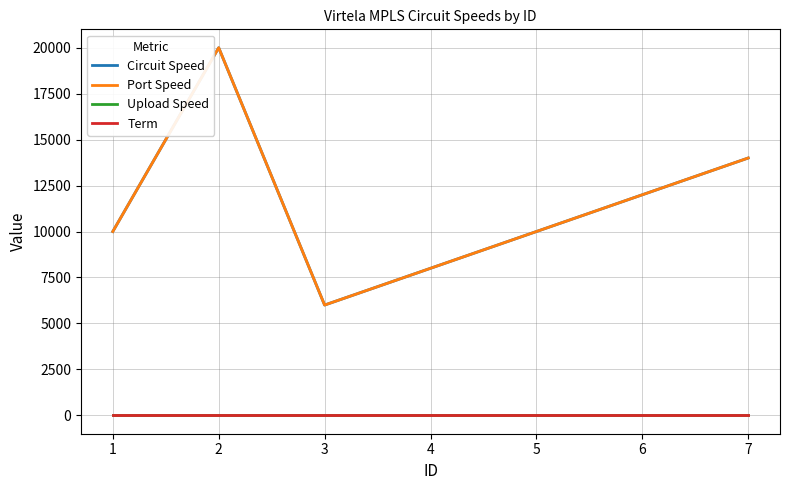

True or false: Circuit Speed has a value of 12000 at 6.

True